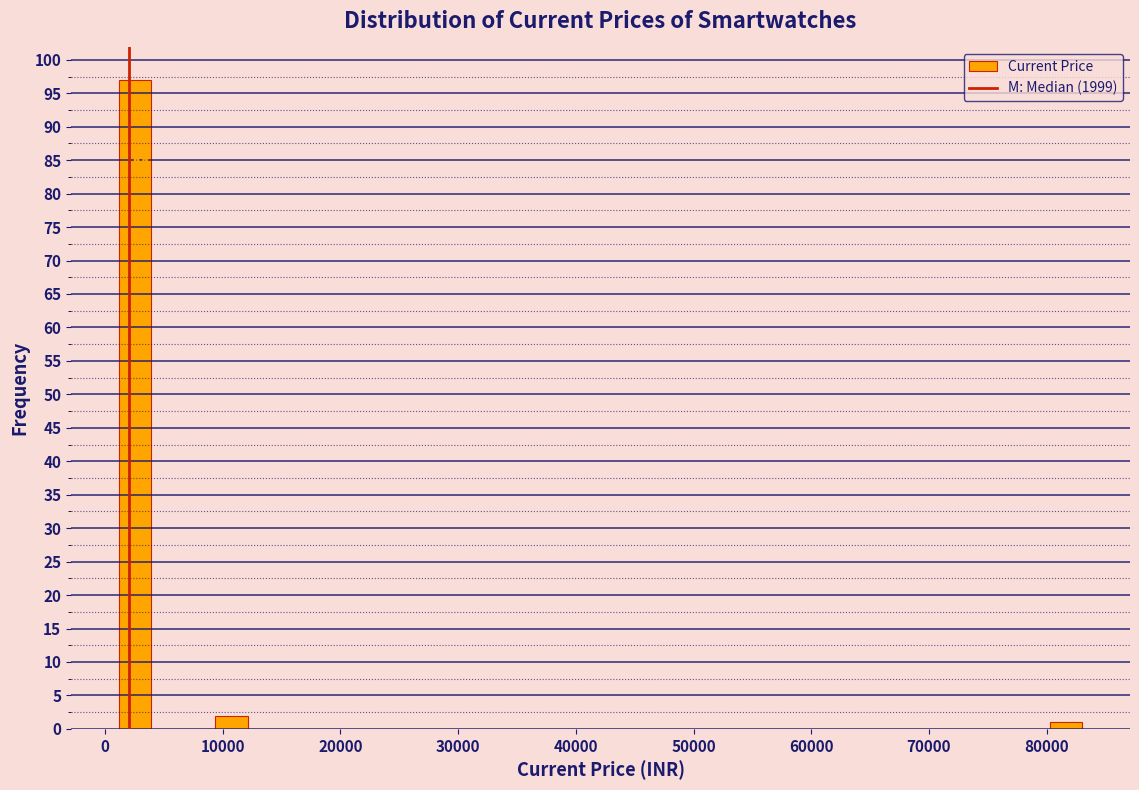

Around what value on the x-axis is the tallest bar? Give the approximate position of its centre, as read against the axis.

3000